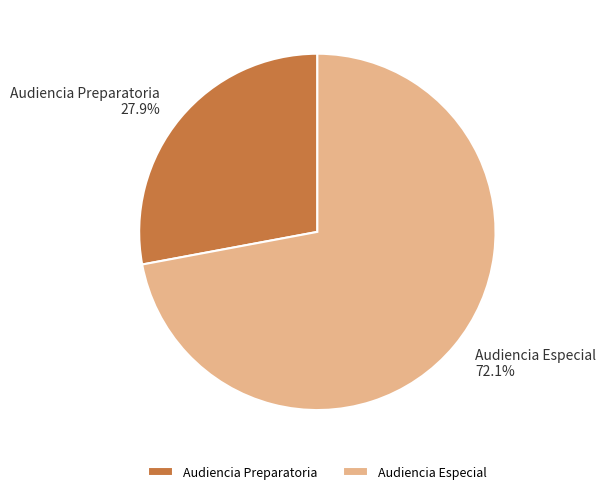

Which has a higher value, Audiencia Preparatoria or Audiencia Especial?

Audiencia Especial